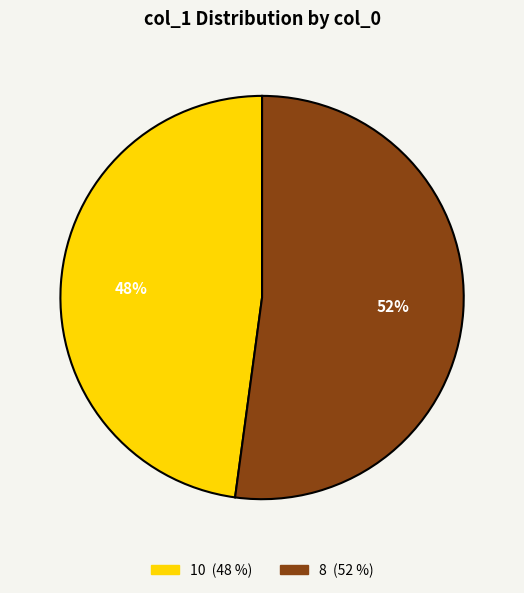

Do 8 and 10 together represent more than half of the pie?

Yes